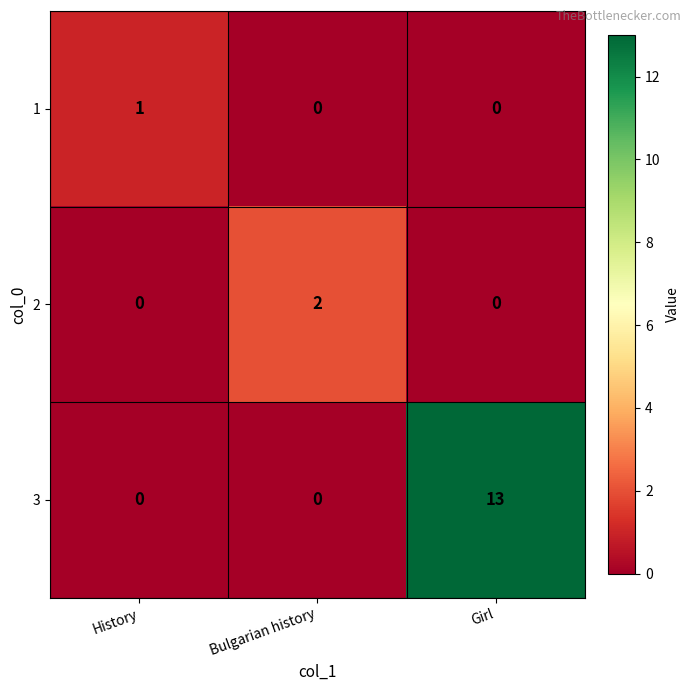

Reading left to right, transcribe all the data shown in this chart.

1: 1	0	0
2: 0	2	0
3: 0	0	13